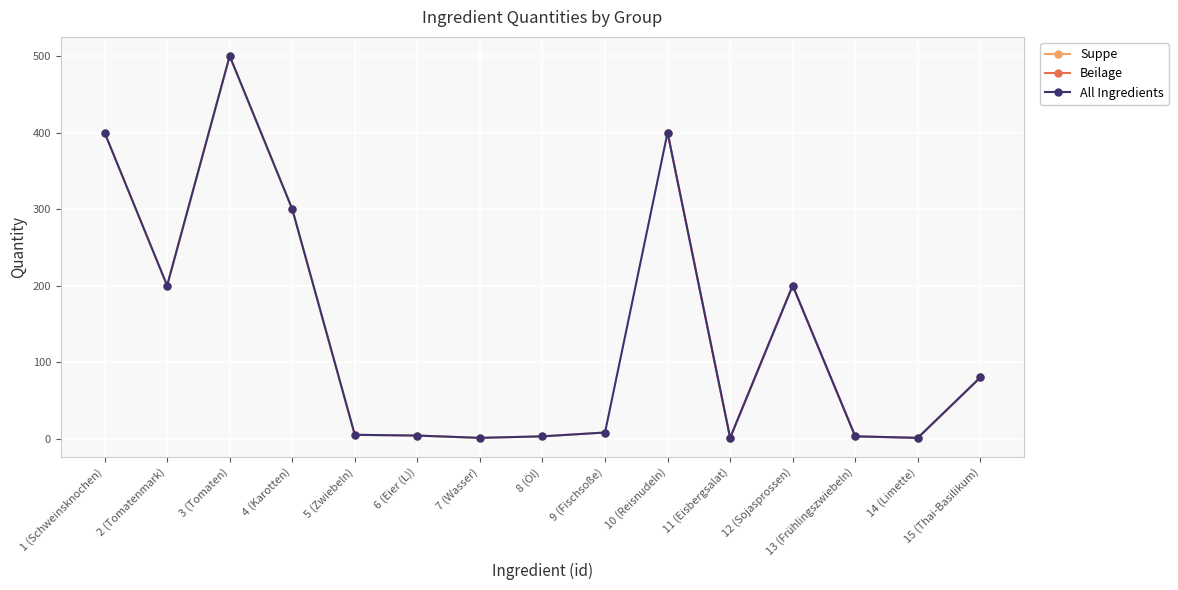

True or false: Suppe has more than 0 interior local peaks.

True